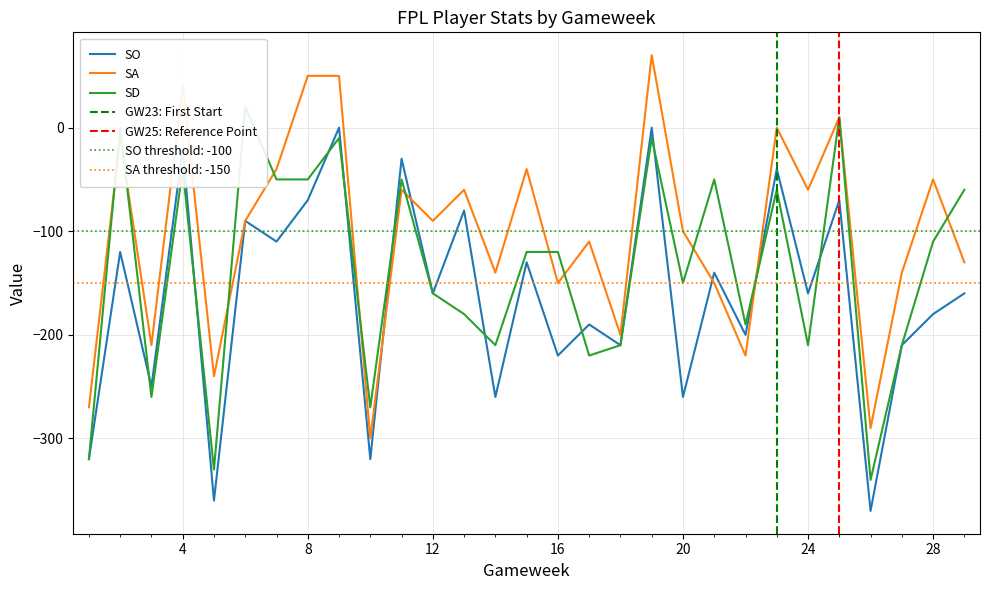

How many data points in SA are less than -90?

14